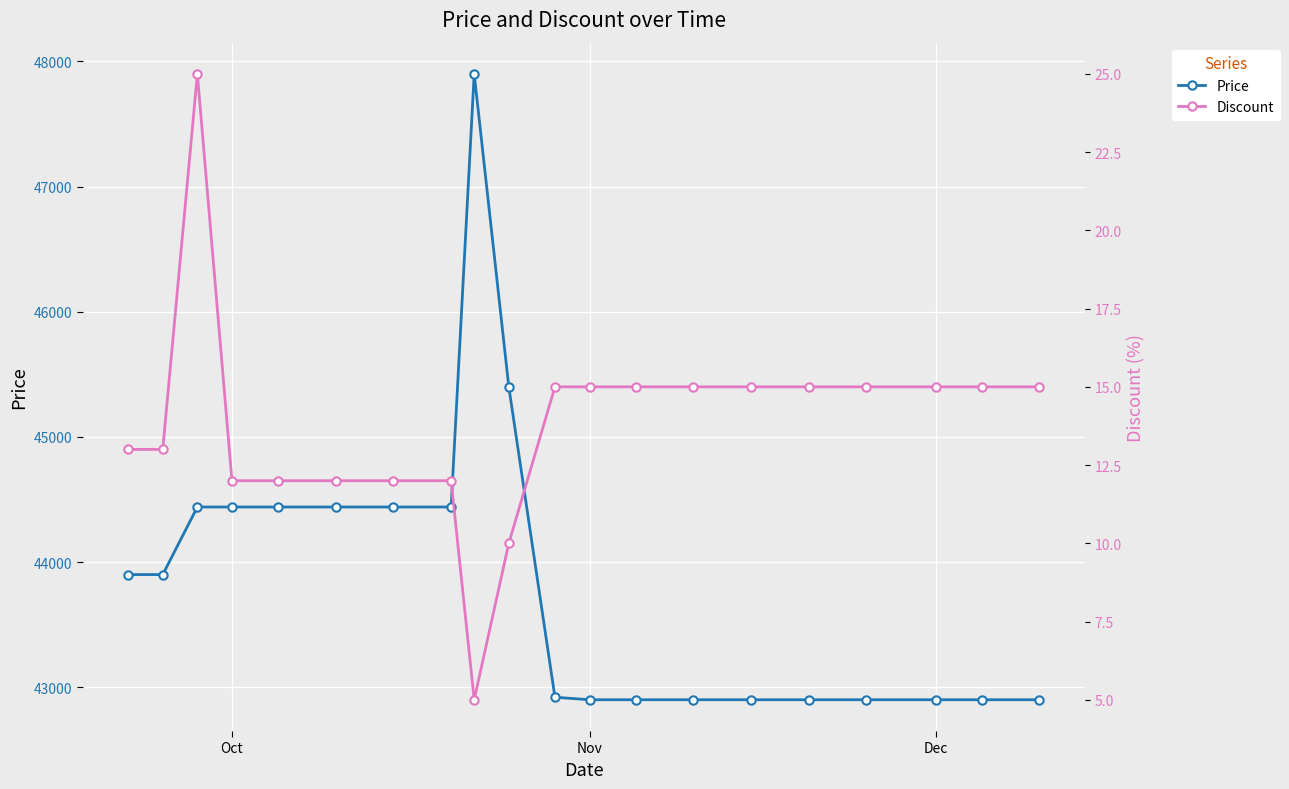

True or false: Price and Discount cross at least once.

False